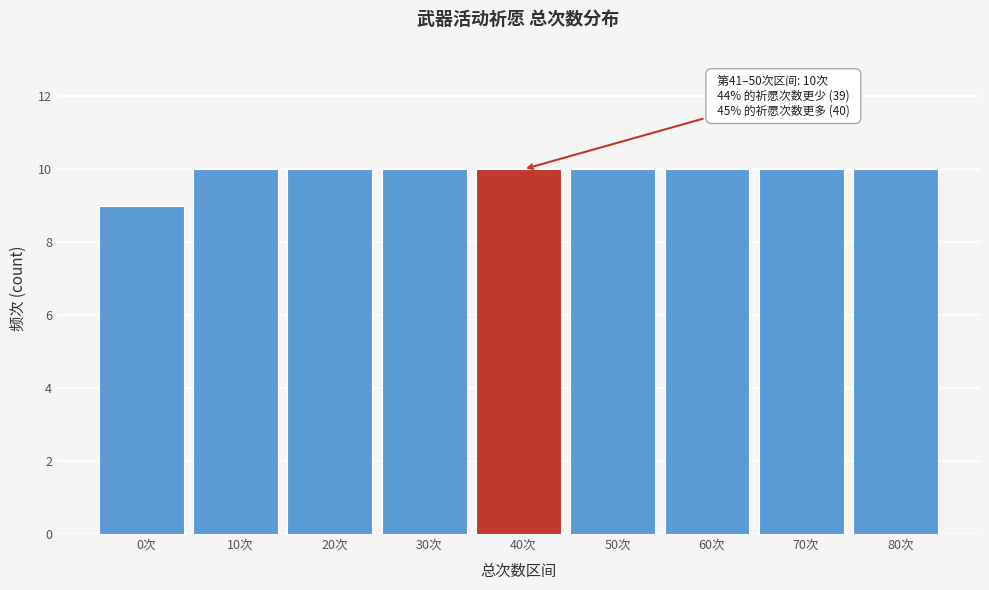

Reading left to right, extract all data points from this chart.

0次=9	10次=10	20次=10	30次=10	40次=10	50次=10	60次=10	70次=10	80次=10